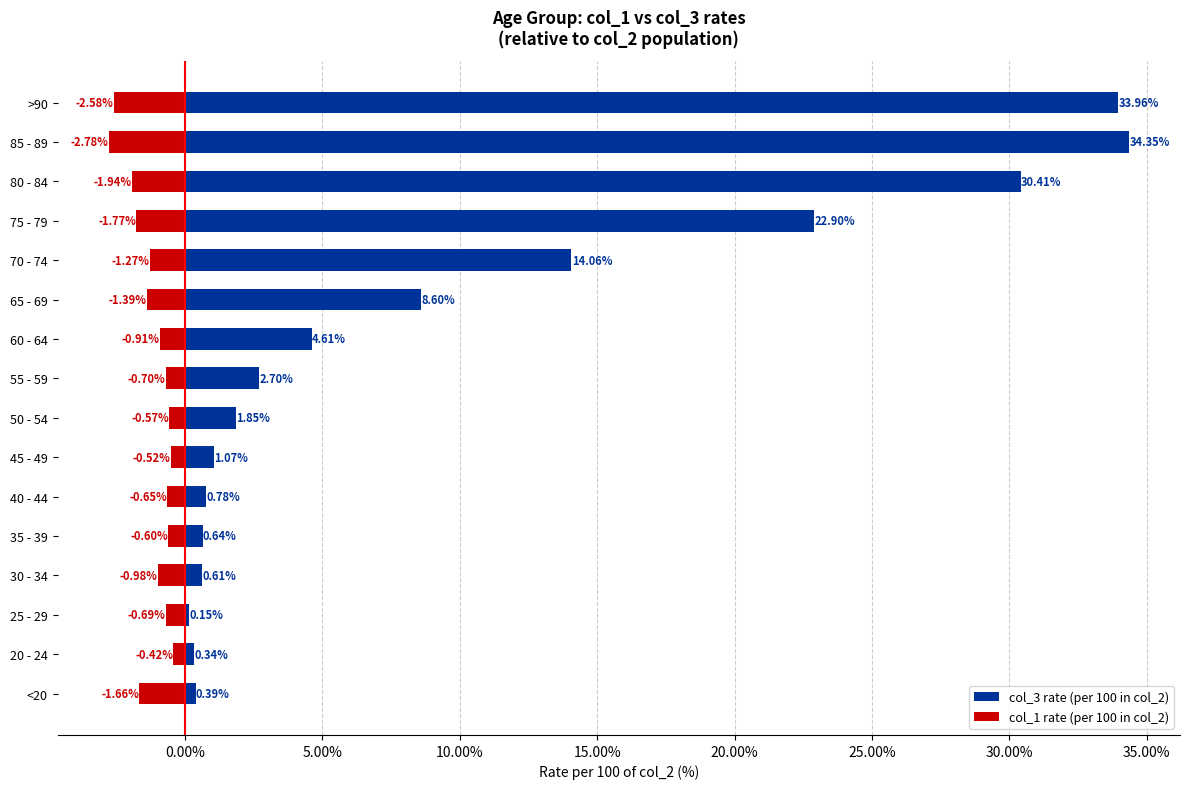

What is the average value of the col_3 rate (per 100 in col_2) series?

9.8